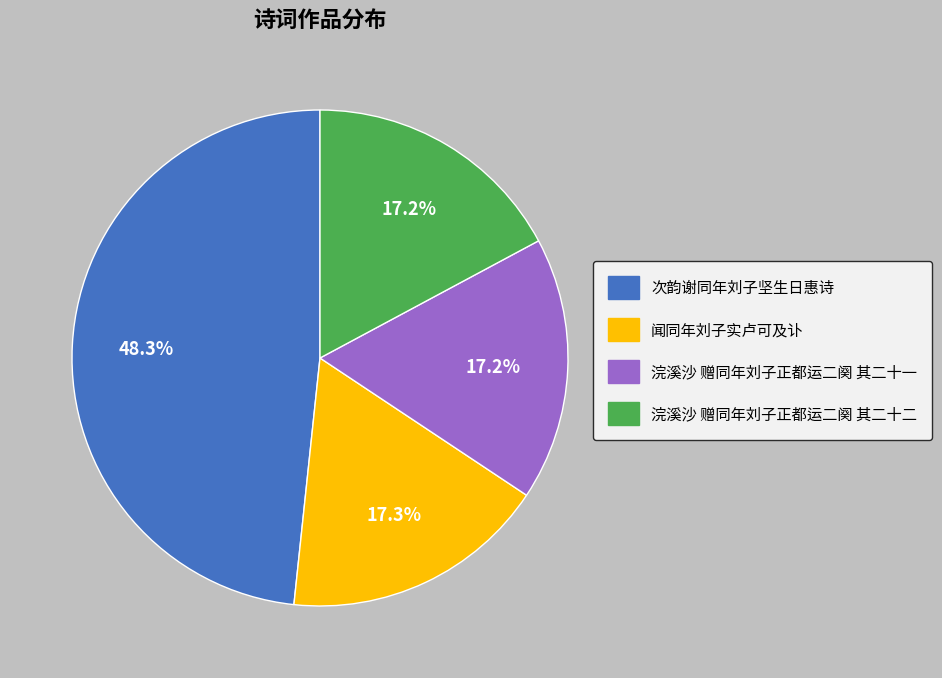

What is the ratio of the value at 闻同年刘子实卢可及讣 to the value at 次韵谢同年刘子坚生日惠诗?

0.4